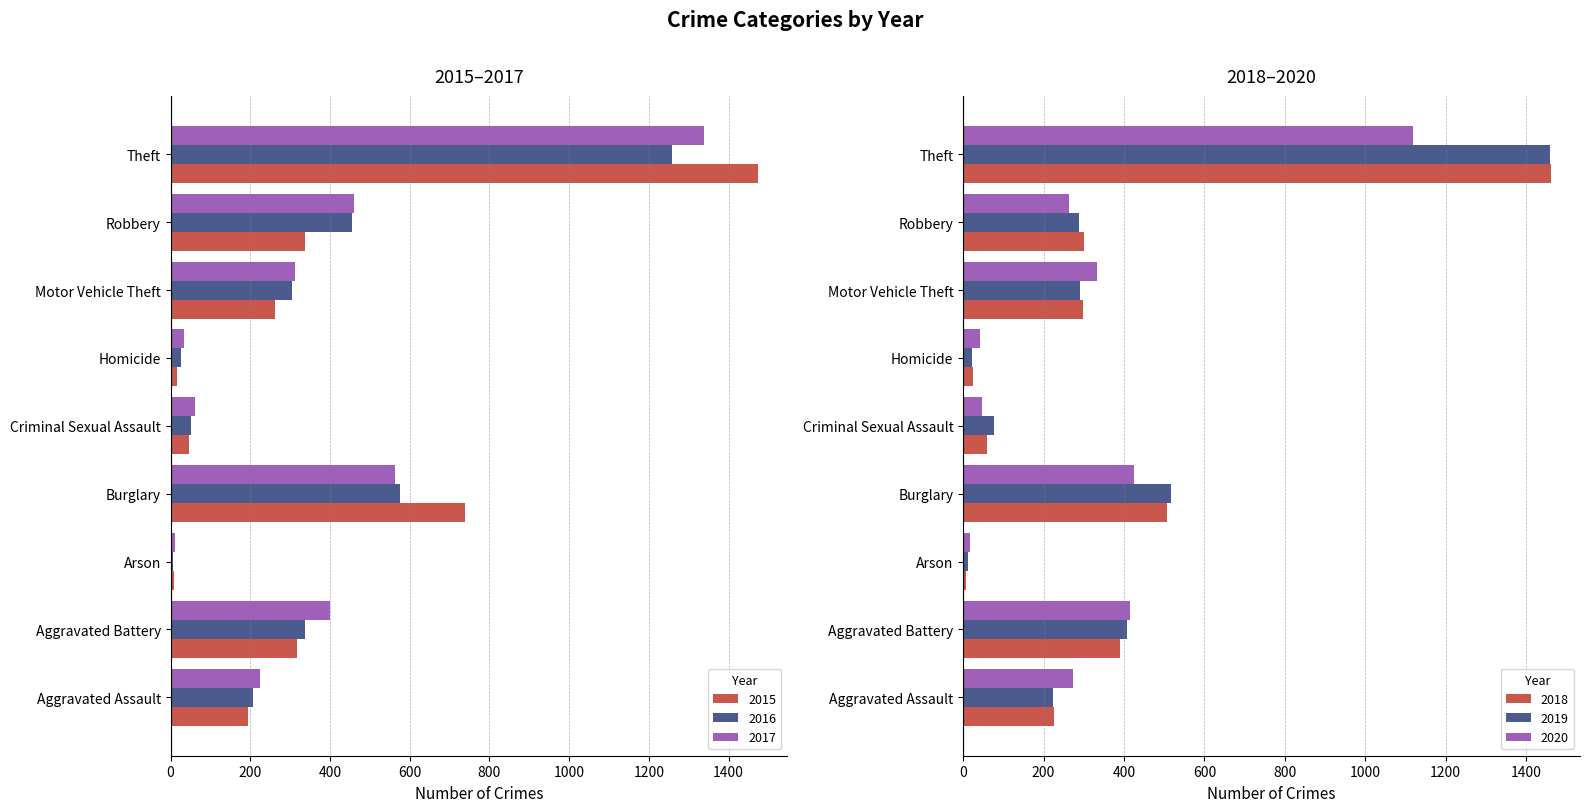

What value does the 2017 series have at Criminal Sexual Assault?

62